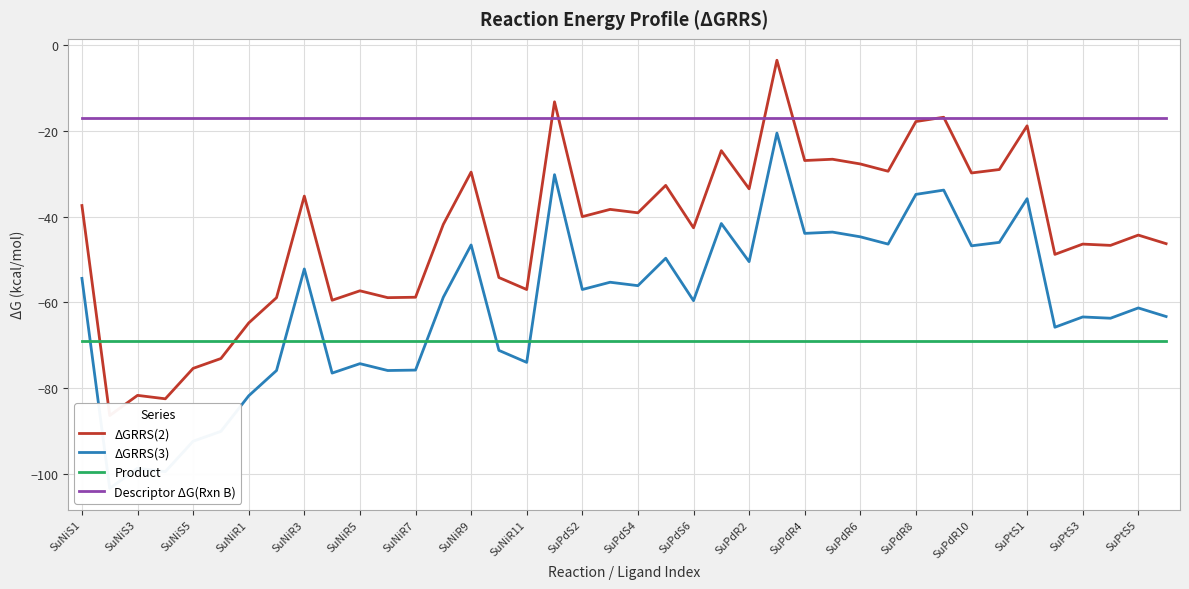

How many series are shown in this chart?

4